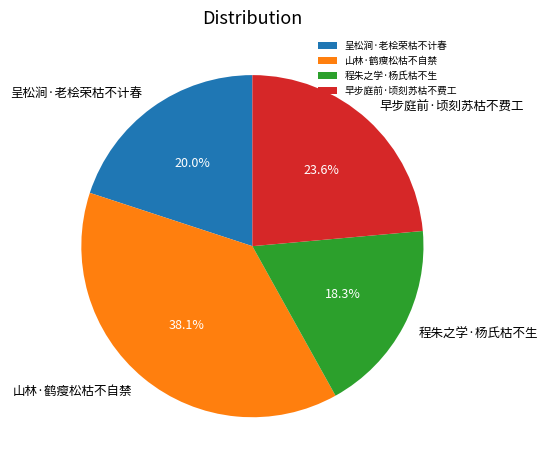

Which category has the smallest portion of the pie?

程朱之学·杨氏枯不生